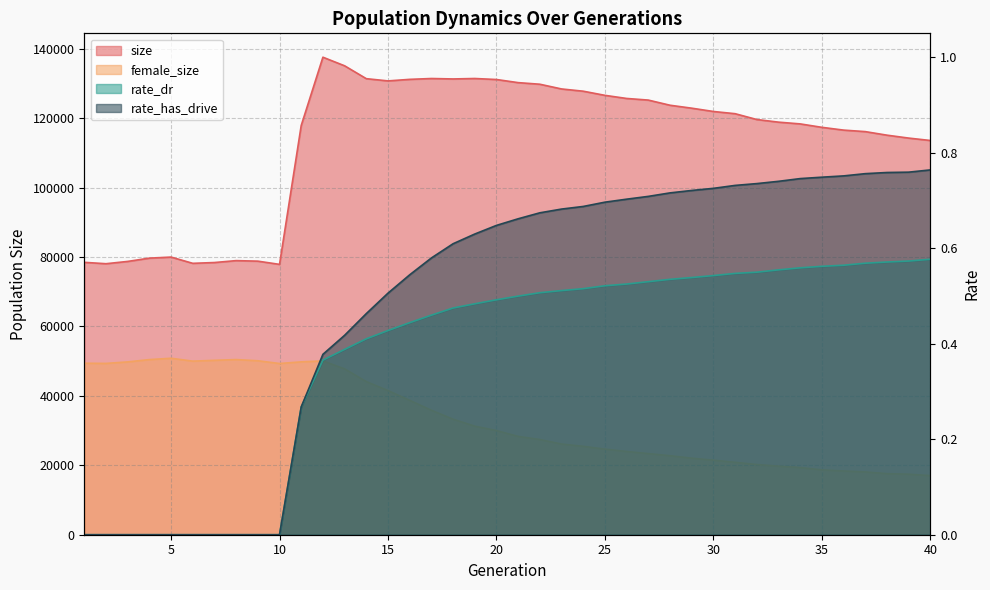

Reading left to right, transcribe all the data shown in this chart.

size: 1=78457.0	2=78055.0	3=78717.0	4=79663.0	5=79969.0	6=78168.0	7=78398.0	8=78948.0	9=78794.0	10=77866.0	11=117876.0	12=137537.0	13=135063.0	14=131354.0	15=130711.0	16=131158.0	17=131401.0	18=131275.0	19=131404.0	20=131113.0	21=130215.0	22=129754.0	23=128393.0	24=127747.0	25=126553.0	26=125656.0	27=125187.0	28=123702.0	29=122855.0	30=121904.0	31=121268.0	32=119589.0	33=118833.0	34=118327.0	35=117340.0	36=116541.0	37=116107.0	38=115082.0	39=114243.0	40=113549.0
female_size: 1=49396.0	2=49342.0	3=49778.0	4=50443.0	5=50829.0	6=50000.0	7=50233.0	8=50450.0	9=50107.0	10=49316.0	11=49792.0	12=50065.0	13=47768.0	14=44106.0	15=41516.0	16=38710.0	17=35851.0	18=33277.0	19=31272.0	20=30002.0	21=28324.0	22=27420.0	23=26119.0	24=25465.0	25=24657.0	26=23981.0	27=23366.0	28=22762.0	29=22044.0	30=21473.0	31=20859.0	32=20224.0	33=19749.0	34=19350.0	35=18677.0	36=18365.0	37=18085.0	38=17593.0	39=17433.0	40=17032.0
rate_dr: 1=0.0	2=0.0	3=0.0	4=0.0	5=0.0	6=0.0	7=0.0	8=0.0	9=0.0	10=0.0	11=0.3	12=0.4	13=0.4	14=0.4	15=0.4	16=0.4	17=0.5	18=0.5	19=0.5	20=0.5	21=0.5	22=0.5	23=0.5	24=0.5	25=0.5	26=0.5	27=0.5	28=0.5	29=0.5	30=0.5	31=0.5	32=0.5	33=0.6	34=0.6	35=0.6	36=0.6	37=0.6	38=0.6	39=0.6	40=0.6
rate_has_drive: 1=0.0	2=0.0	3=0.0	4=0.0	5=0.0	6=0.0	7=0.0	8=0.0	9=0.0	10=0.0	11=0.3	12=0.4	13=0.4	14=0.5	15=0.5	16=0.5	17=0.6	18=0.6	19=0.6	20=0.6	21=0.7	22=0.7	23=0.7	24=0.7	25=0.7	26=0.7	27=0.7	28=0.7	29=0.7	30=0.7	31=0.7	32=0.7	33=0.7	34=0.7	35=0.7	36=0.8	37=0.8	38=0.8	39=0.8	40=0.8